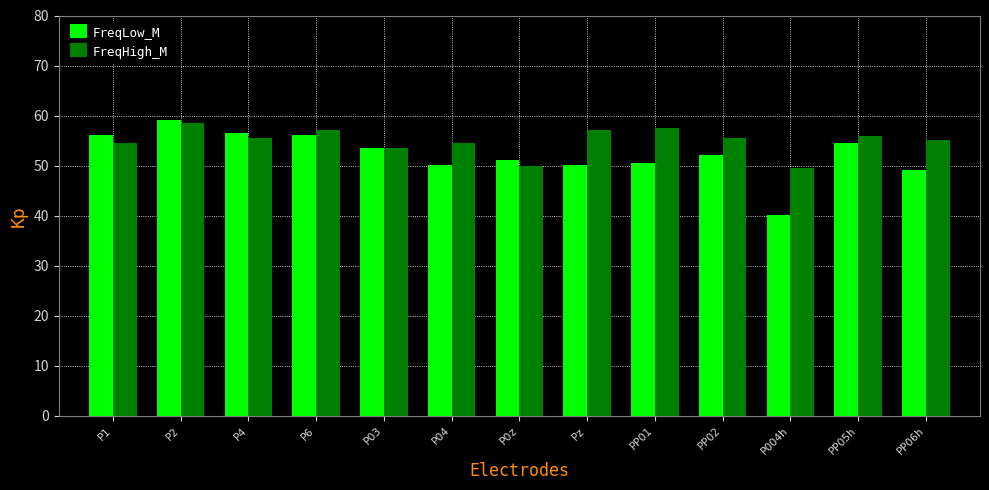

At which label does FreqLow_M reach its minimum?

POO4h